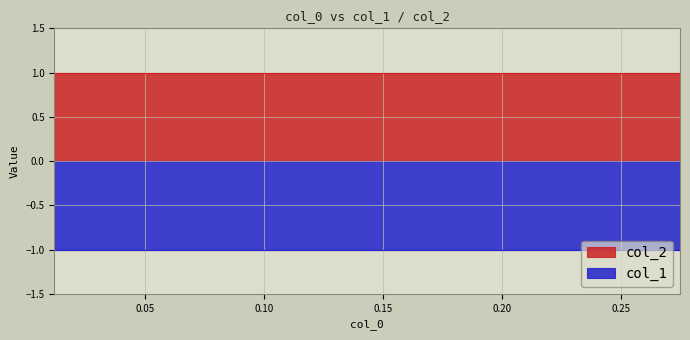

How many data points does each series have?

10